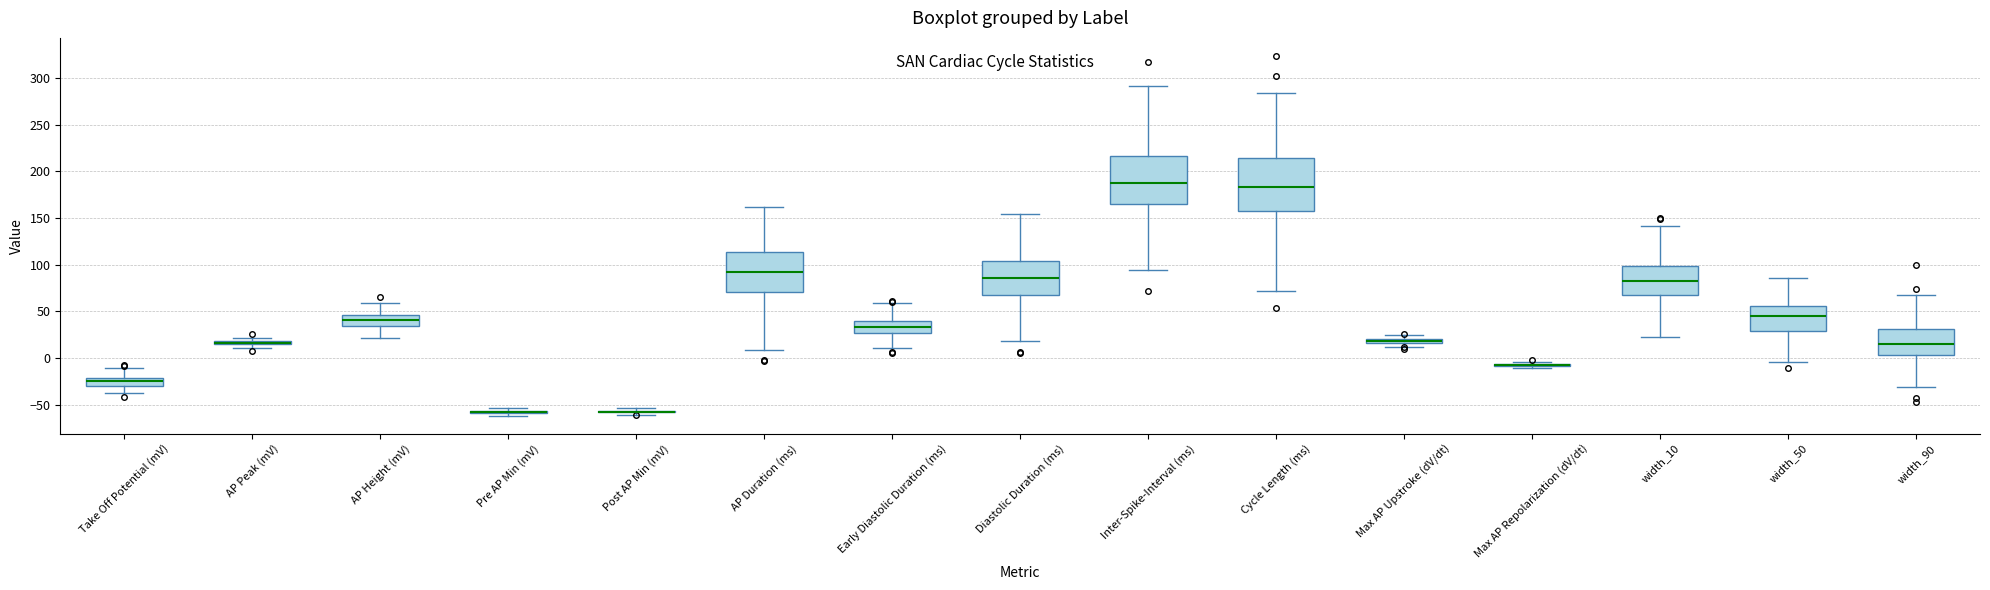

Comparing the boxes themselves (not the whiskers), which one is the tallest?

Cycle Length (ms)